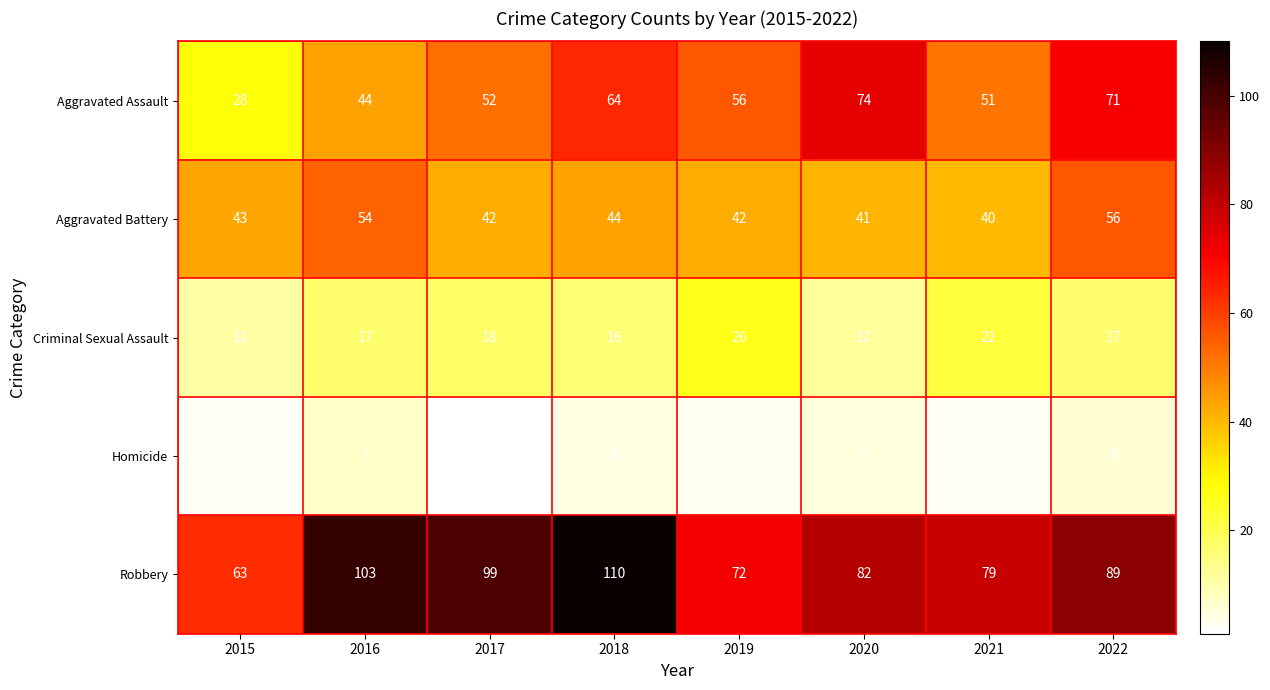

At how many categories does at least one series exceed 26?

8